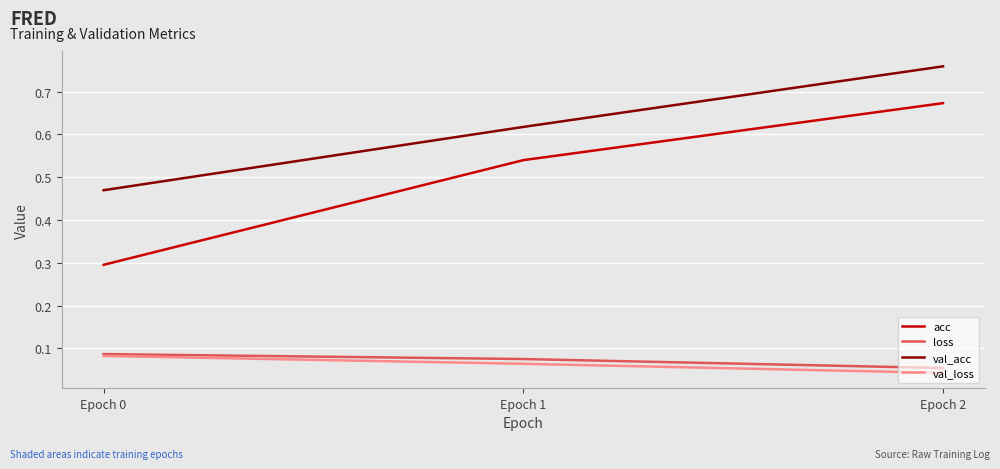

Which series has the widest spread of values?

acc